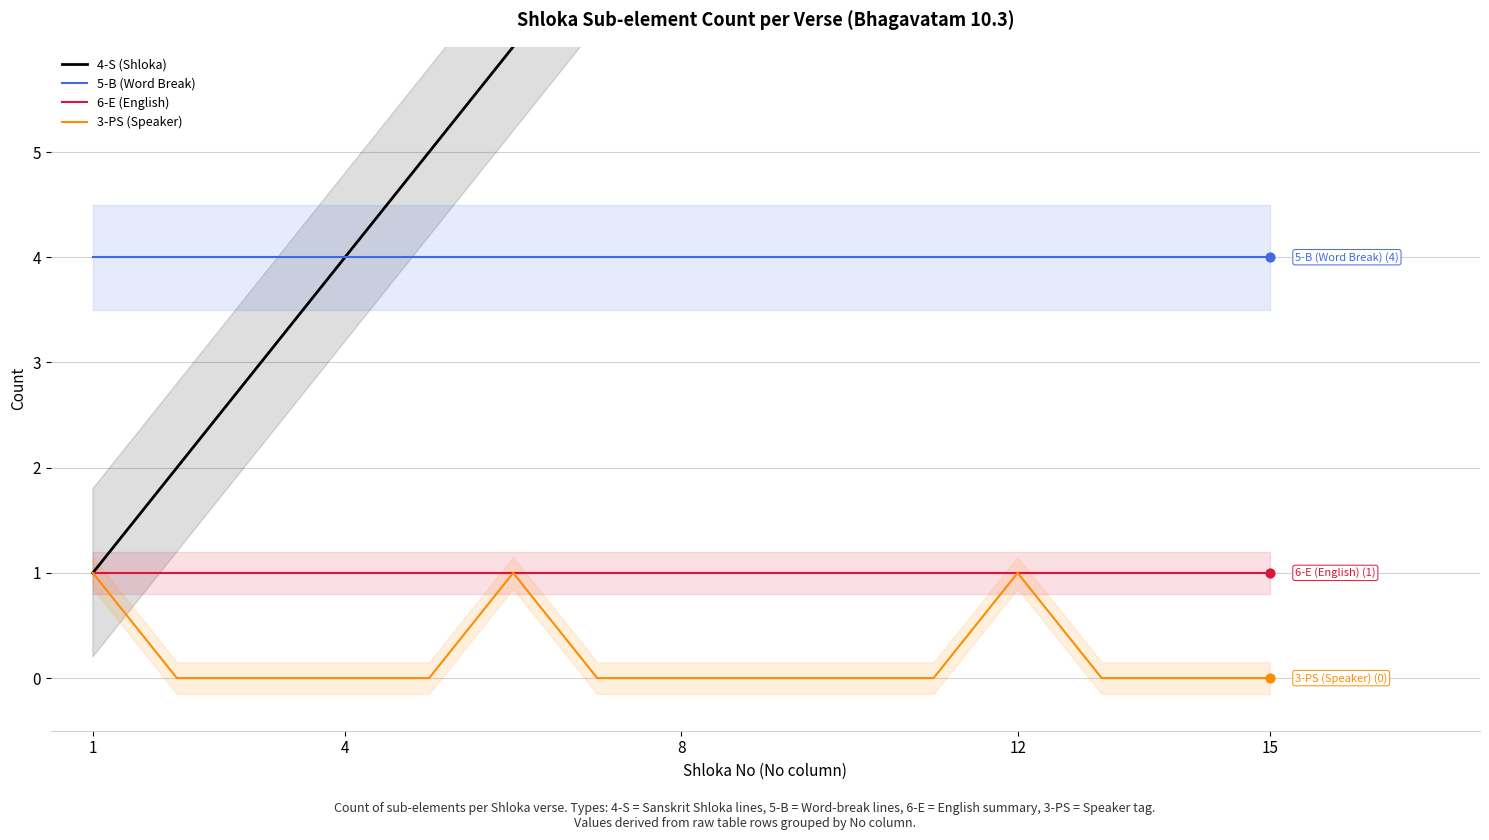

Is the value of 5-B (Word Break) at 8 greater than the value of 3-PS (Speaker) at 15?

Yes